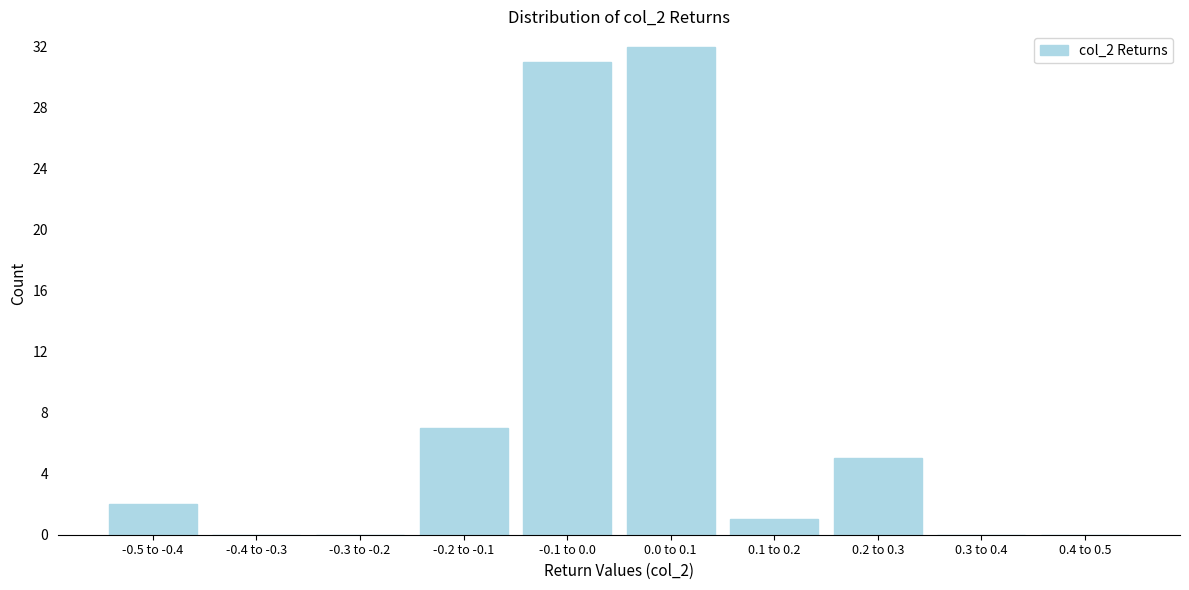

Reading left to right, transcribe all the data shown in this chart.

-0.5 to -0.4=2	-0.4 to -0.3=0	-0.3 to -0.2=0	-0.2 to -0.1=7	-0.1 to 0.0=31	0.0 to 0.1=32	0.1 to 0.2=1	0.2 to 0.3=5	0.3 to 0.4=0	0.4 to 0.5=0